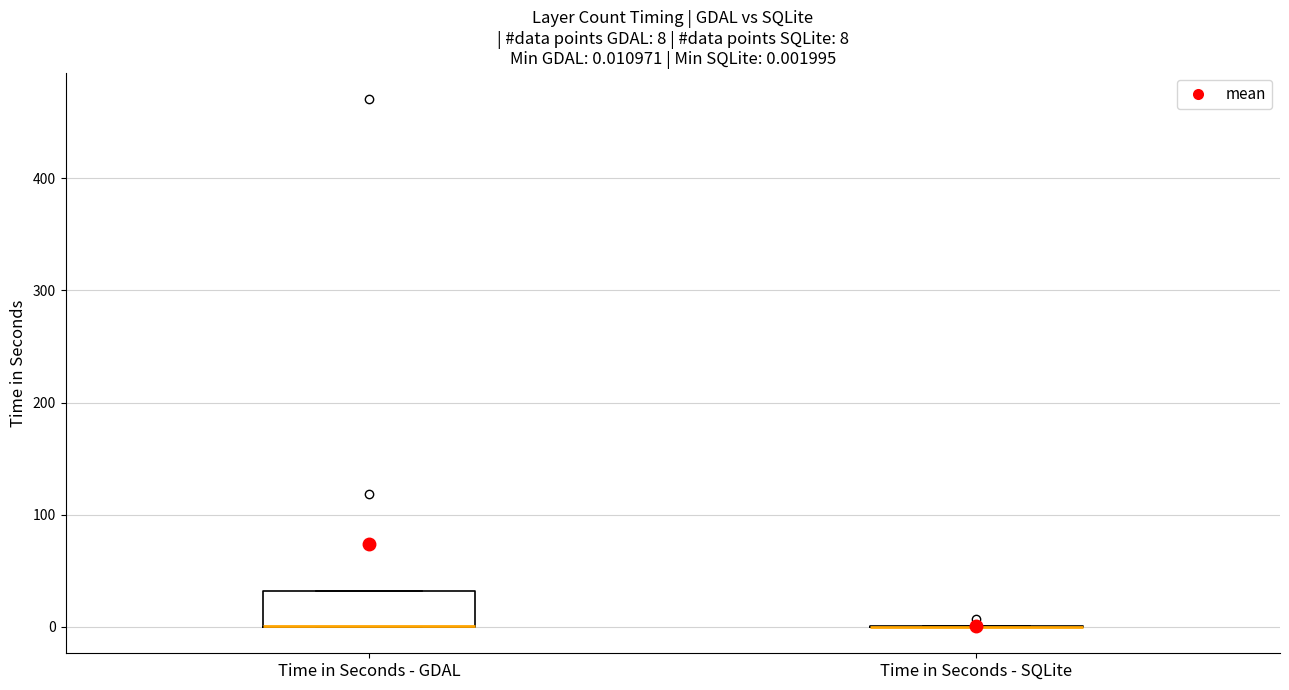

Which box is the tallest, from its lower edge to its upper edge?

Time in Seconds - GDAL